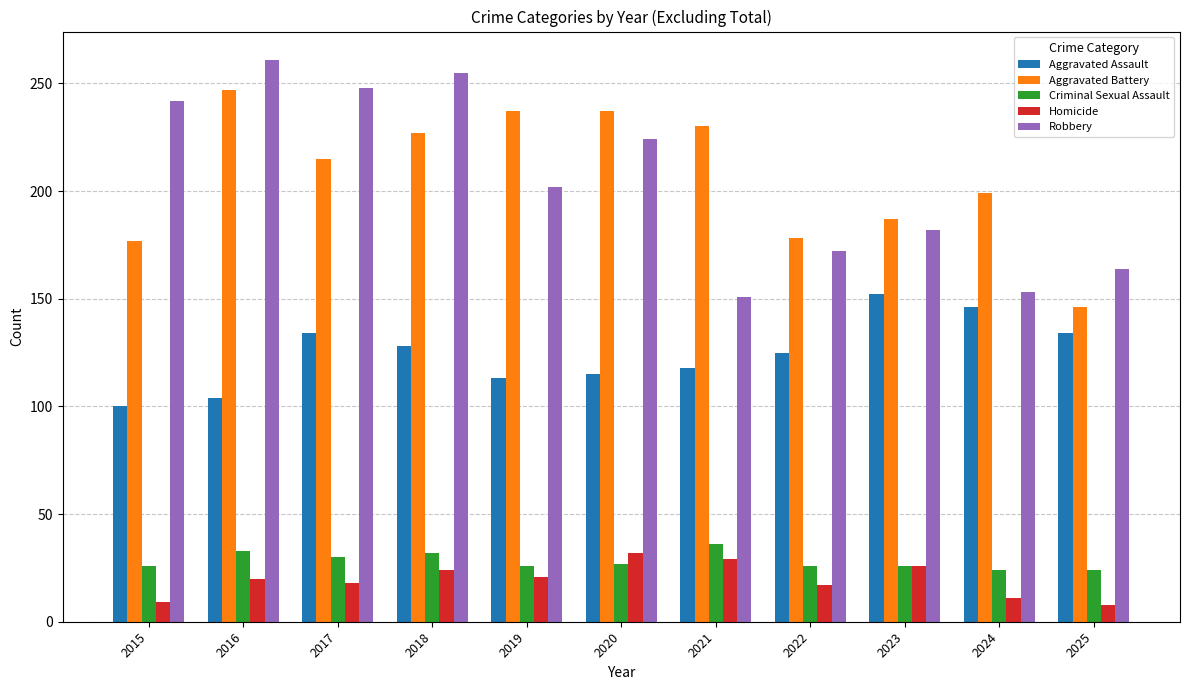

What is the sum of all Criminal Sexual Assault values?

310